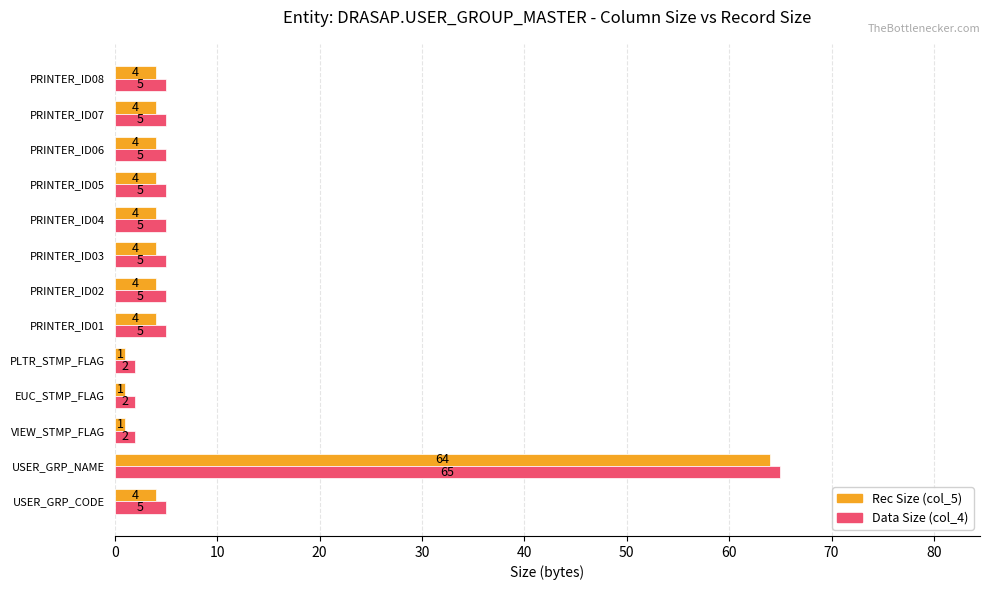

What is the greatest value displayed?

65